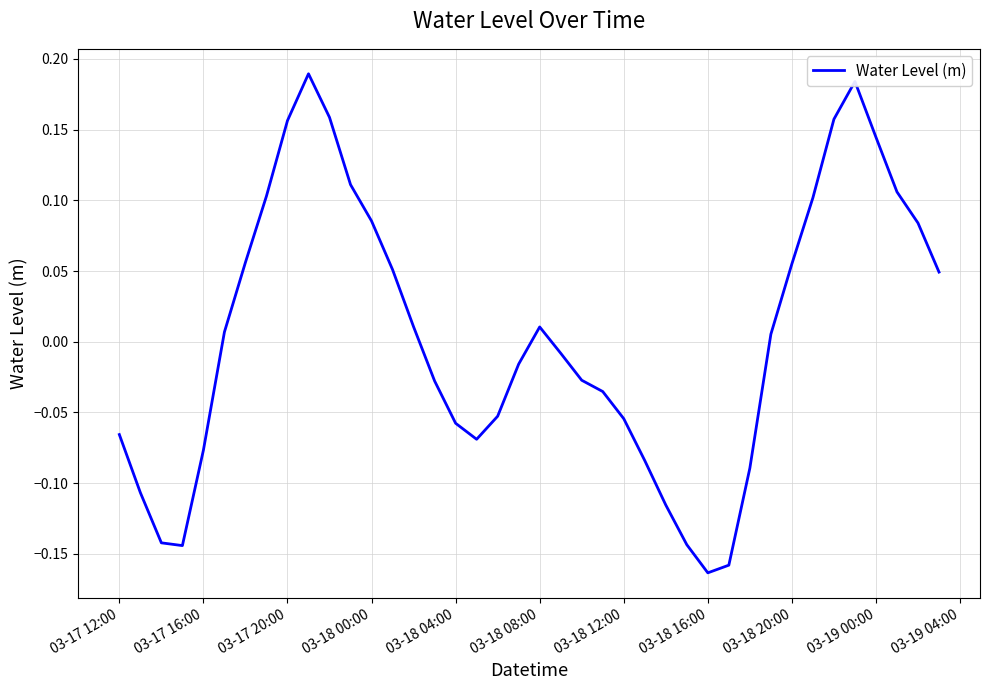

What is the difference between the maximum and minimum values?

0.4